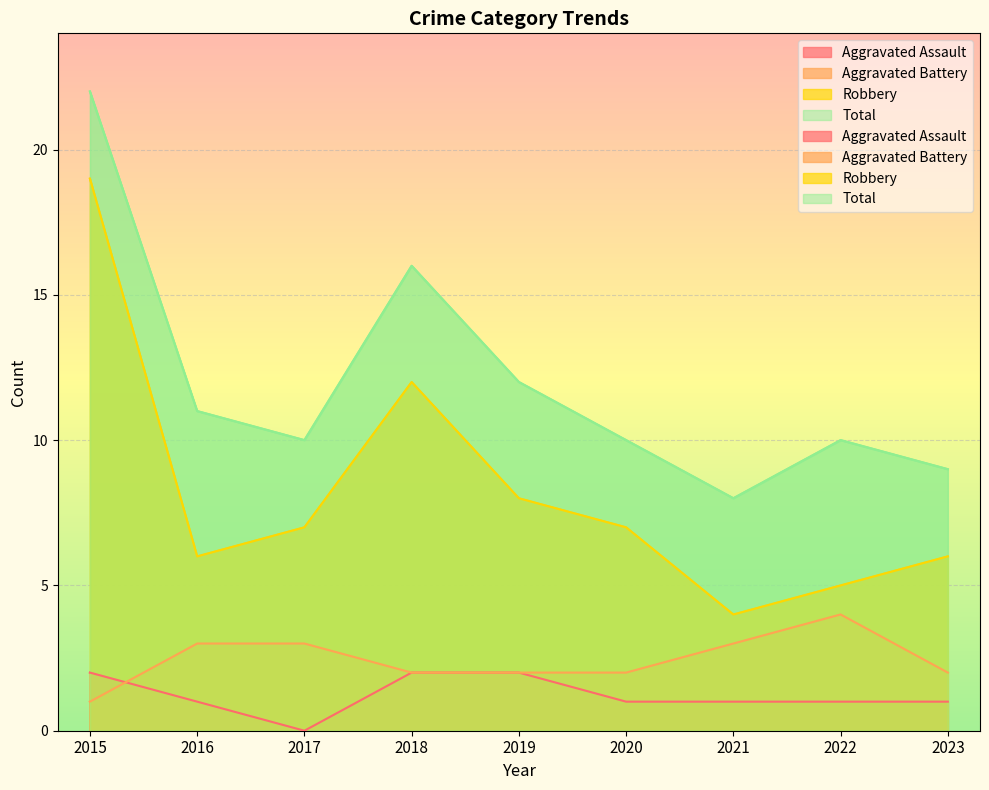

Reading left to right, extract all data points from this chart.

Aggravated Assault: 2	1	0	2	2	1	1	1	1
Aggravated Battery: 1	3	3	2	2	2	3	4	2
Robbery: 19	6	7	12	8	7	4	5	6
Total: 22	11	10	16	12	10	8	10	9